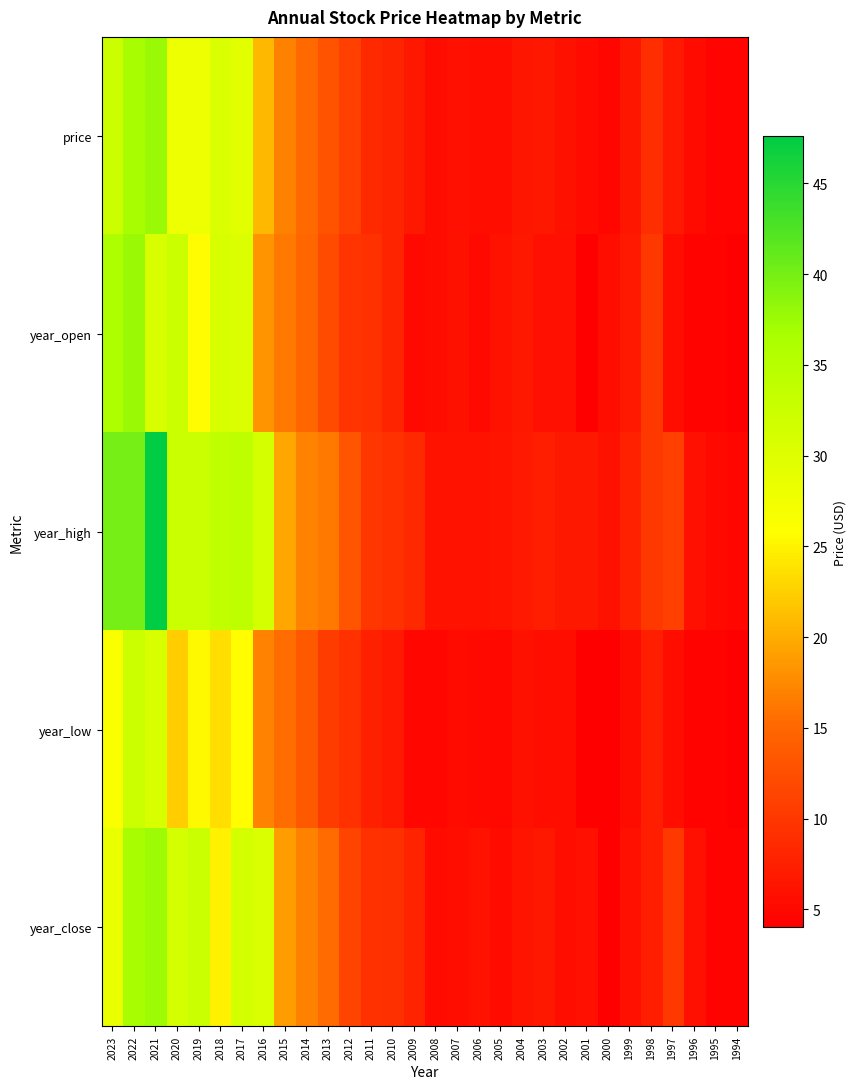

At which category is the sum across all series the highest?

2021